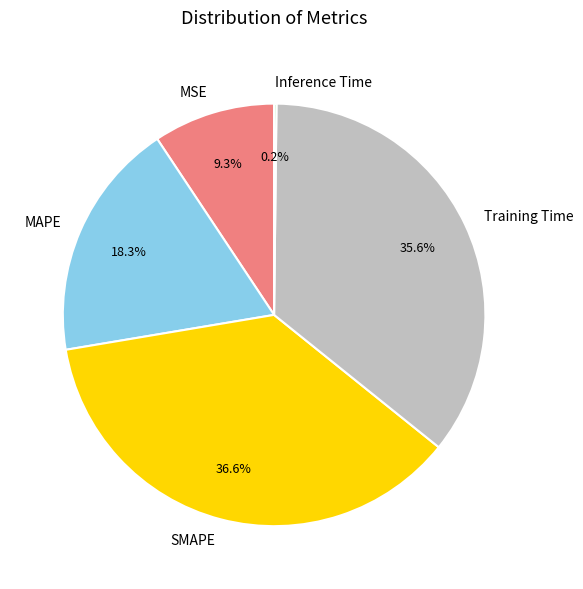

Is there a majority slice in this chart?

No